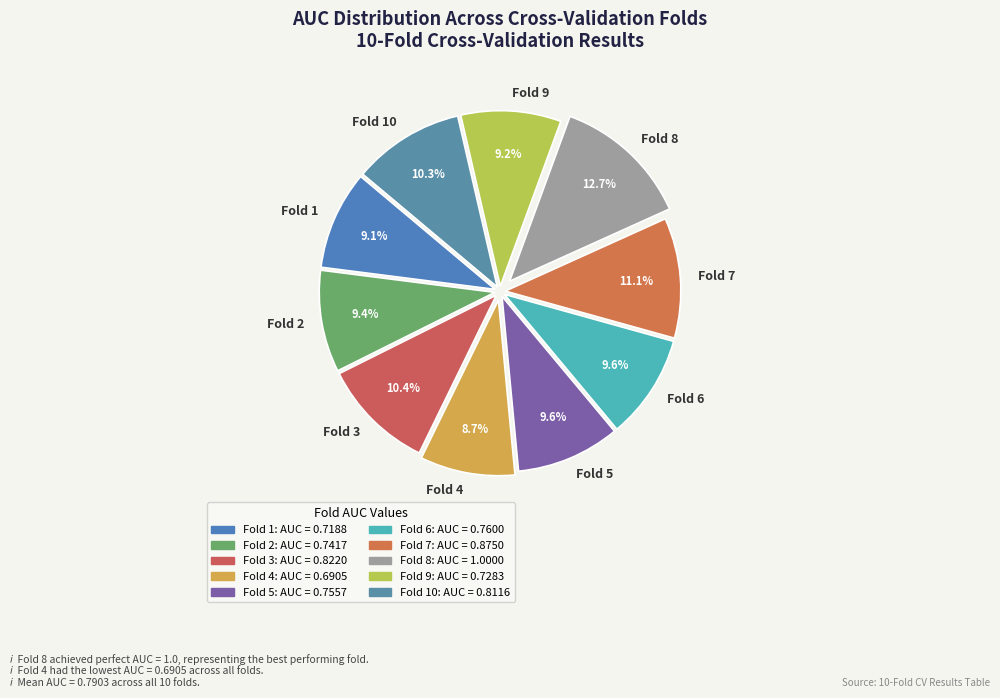

The Fold 1 slice represents 9% of the pie. True or false?

True